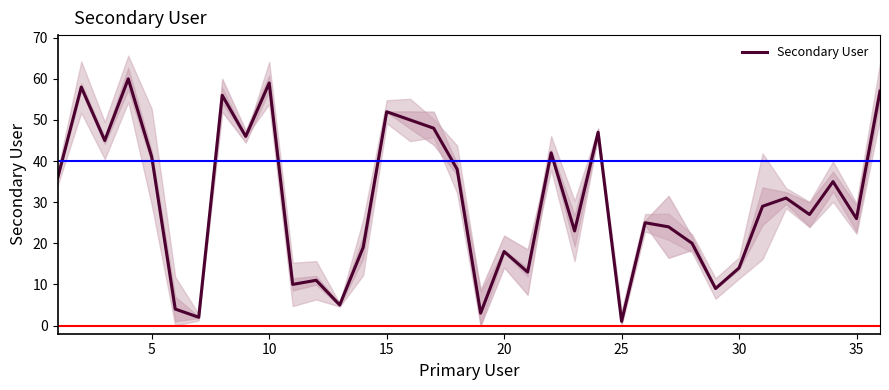

How many lines are shown in the chart?

1